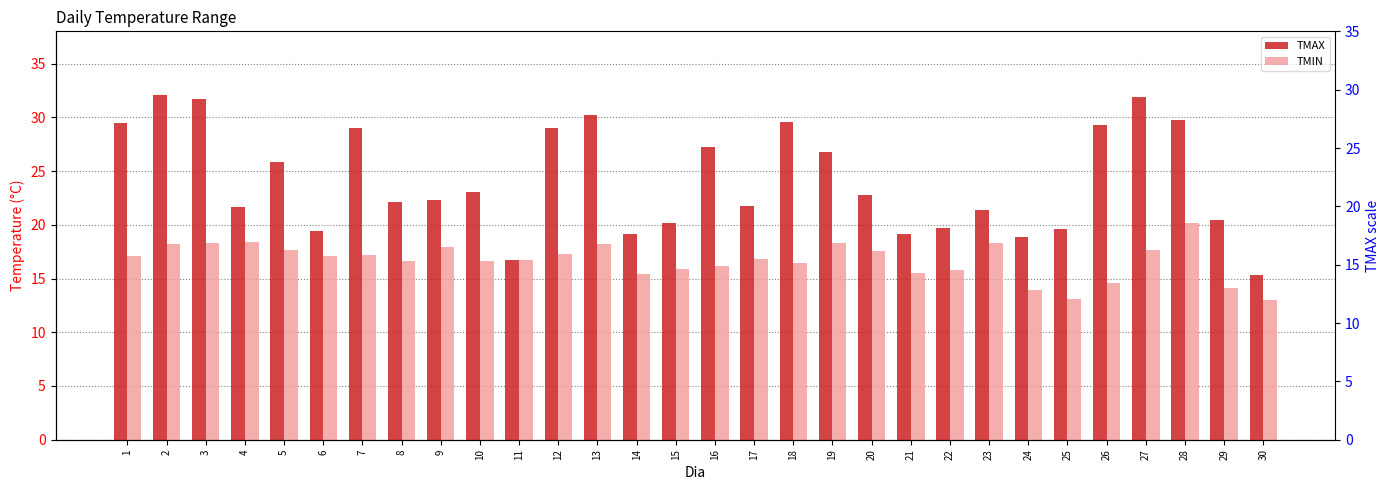

Is the value of TMAX at 5 greater than the value of TMIN at 3?

Yes